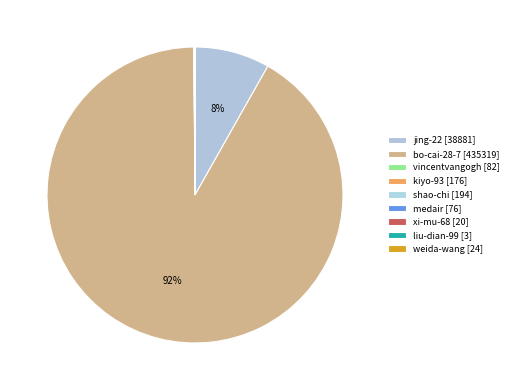

Which slice is the largest?

bo-cai-28-7